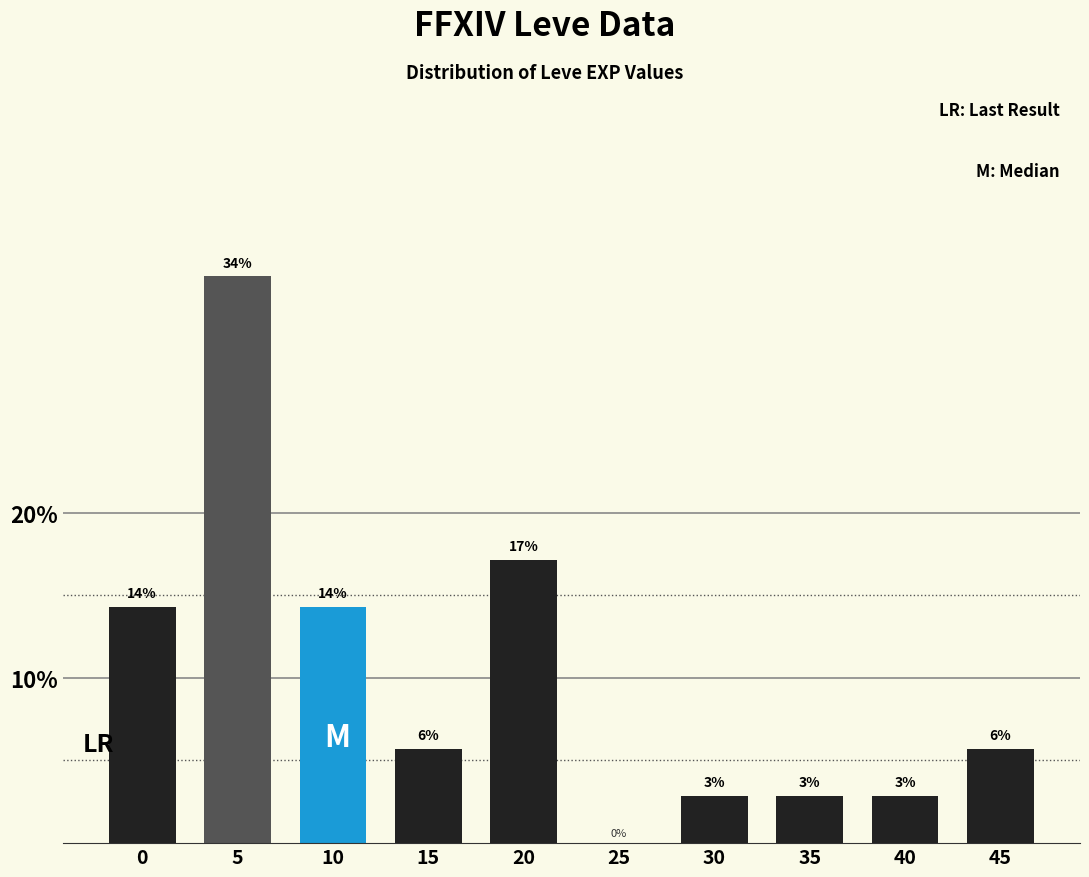

Are the bars horizontal?

No